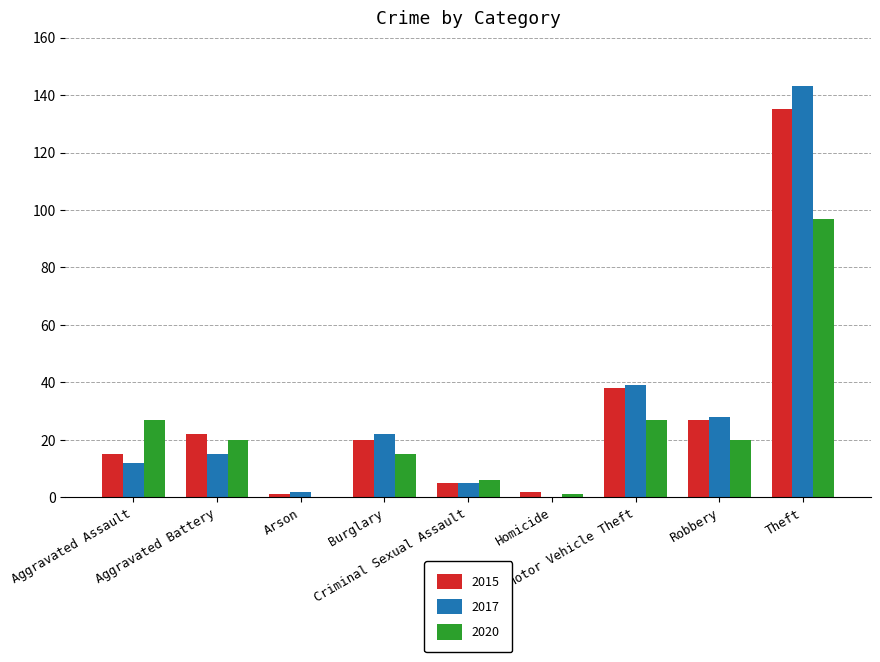

How many groups of bars are there?

9